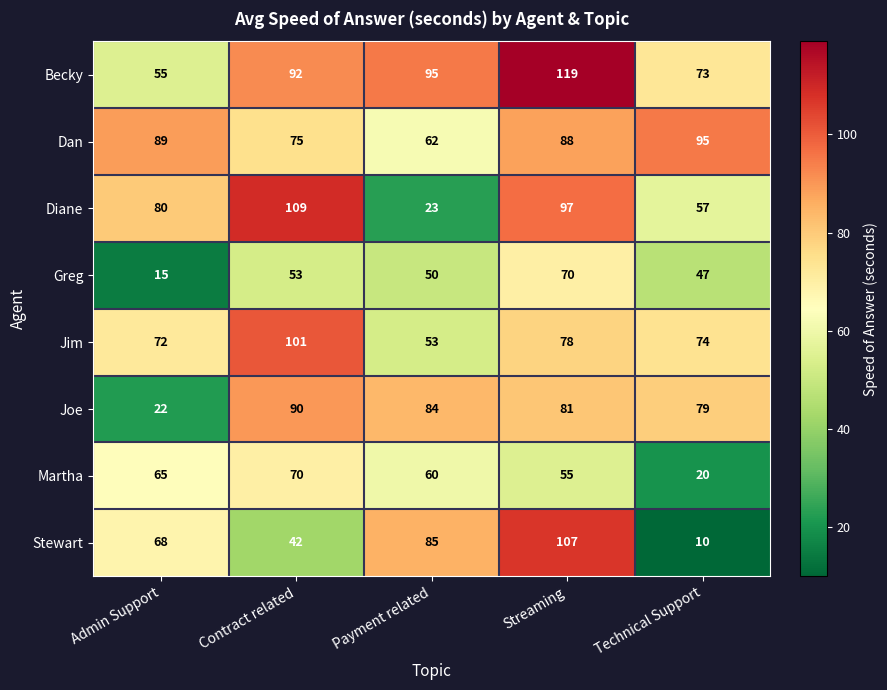

How many categories are shown in the chart?

5